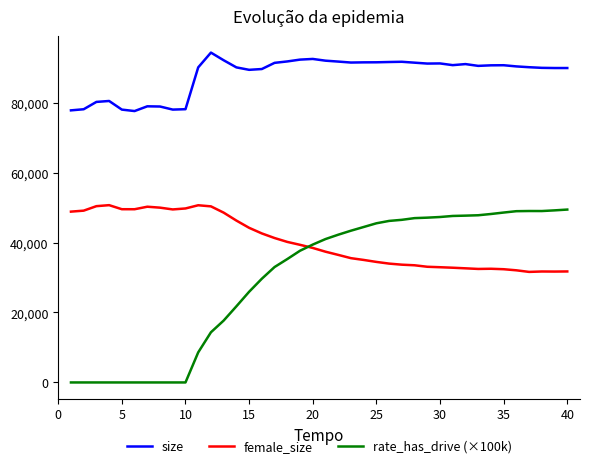

Which series has the largest total across all categories?

size